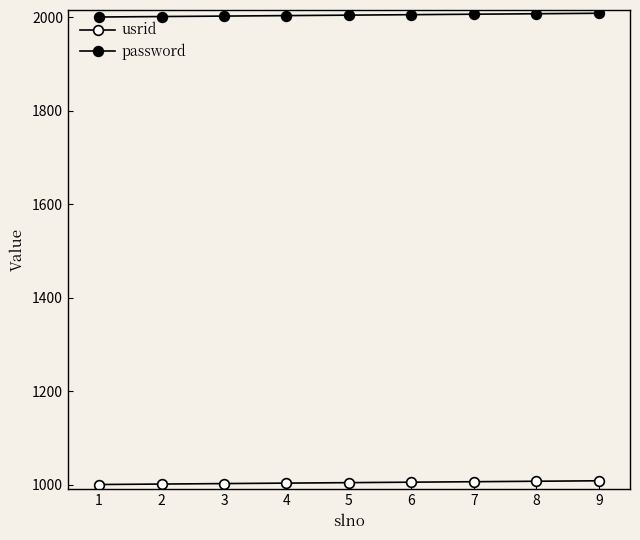

Count the number of data series in this chart.

2